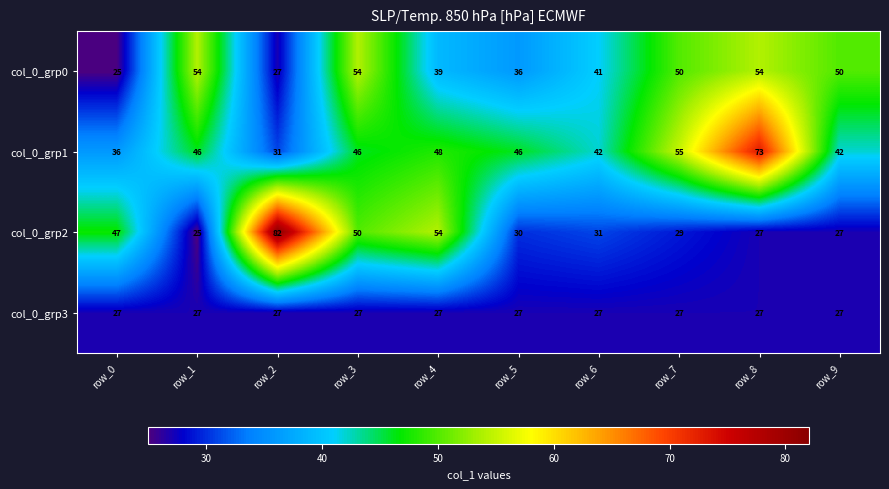

Which series has the largest range (max minus min)?

col_0_grp2